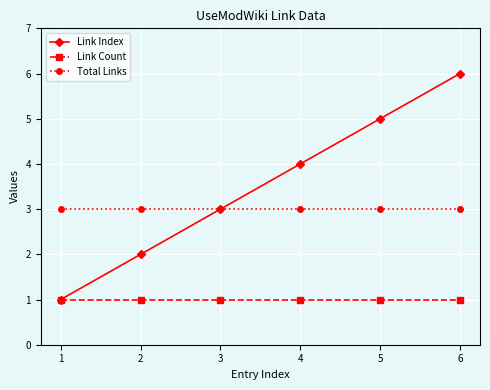

At how many categories does at least one series exceed 2?

6